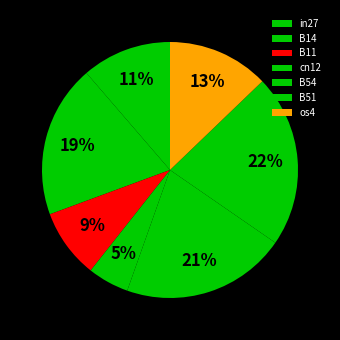

Between os4 and B11, which is larger?

os4